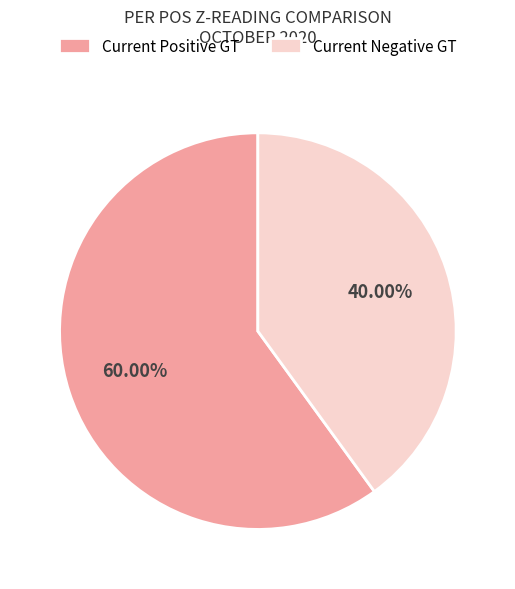

How many segments does this pie chart have?

2